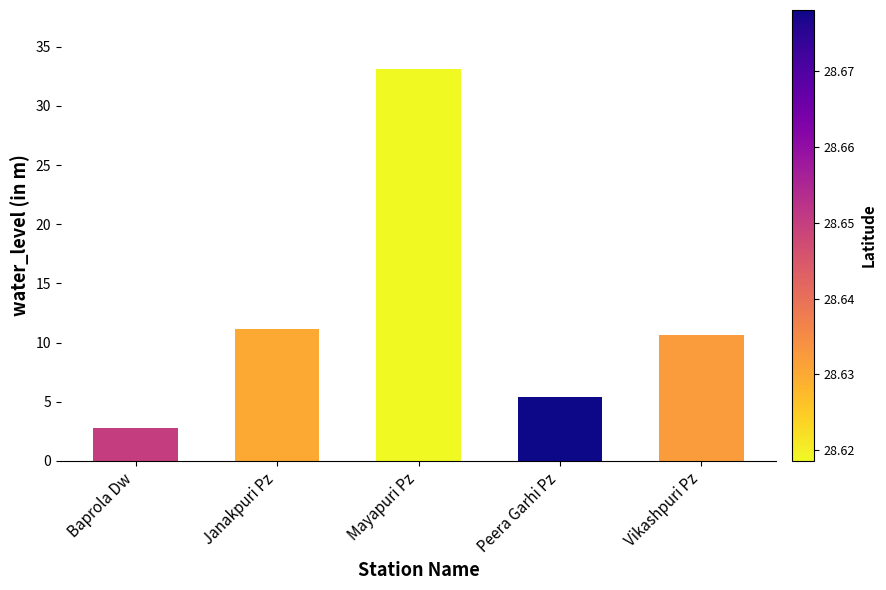

How many values exceed 10?

3